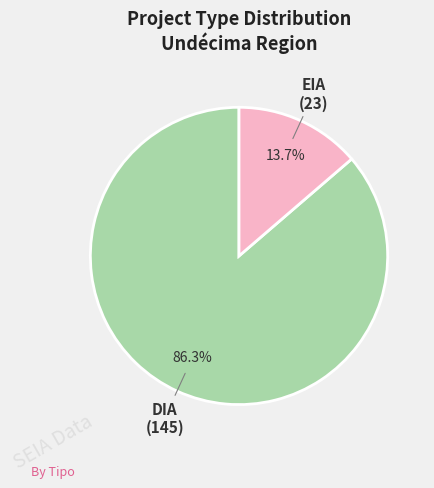

Count the number of slices in the pie.

2